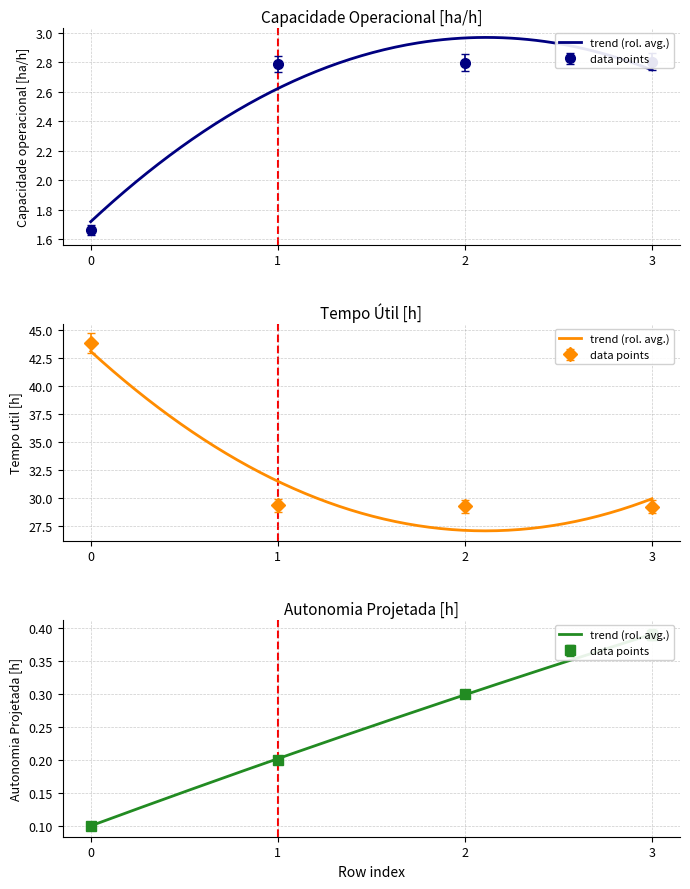

What is the spread (max minus min) of values at 1?

29.7